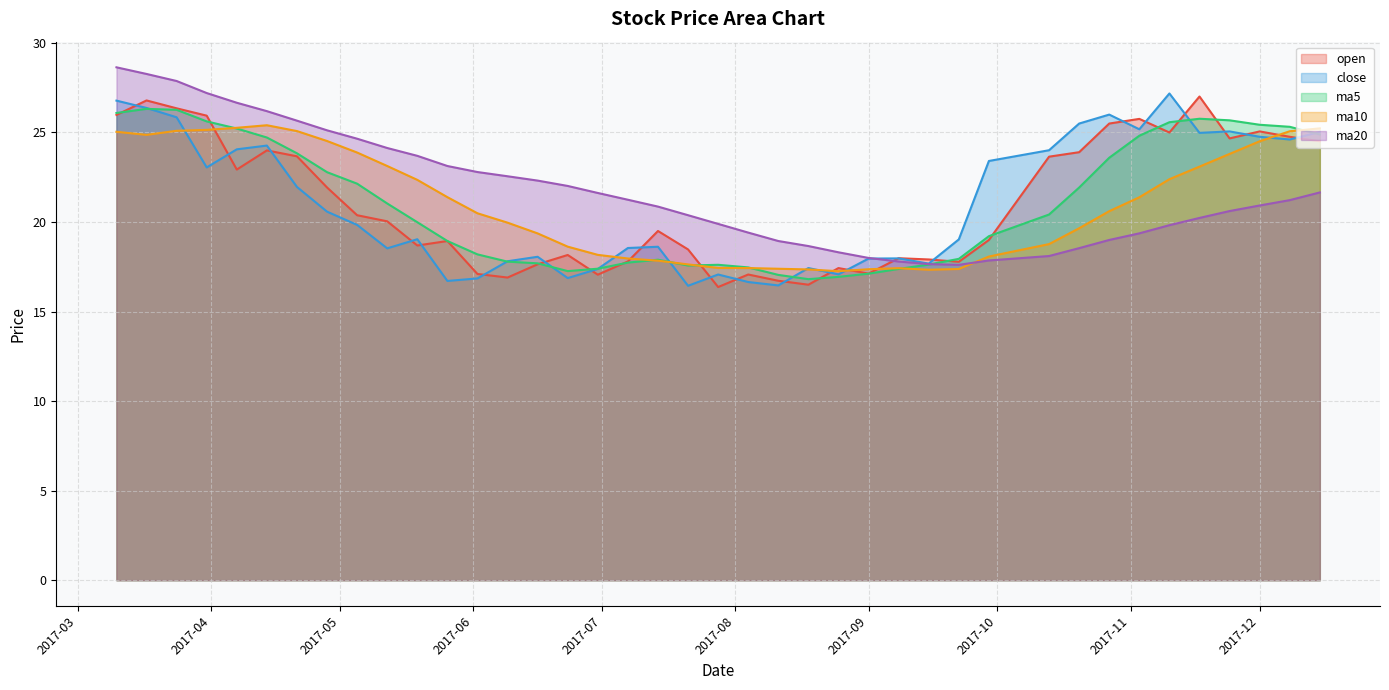

What is the difference between the highest and lowest values at 2017-11-17?

6.8